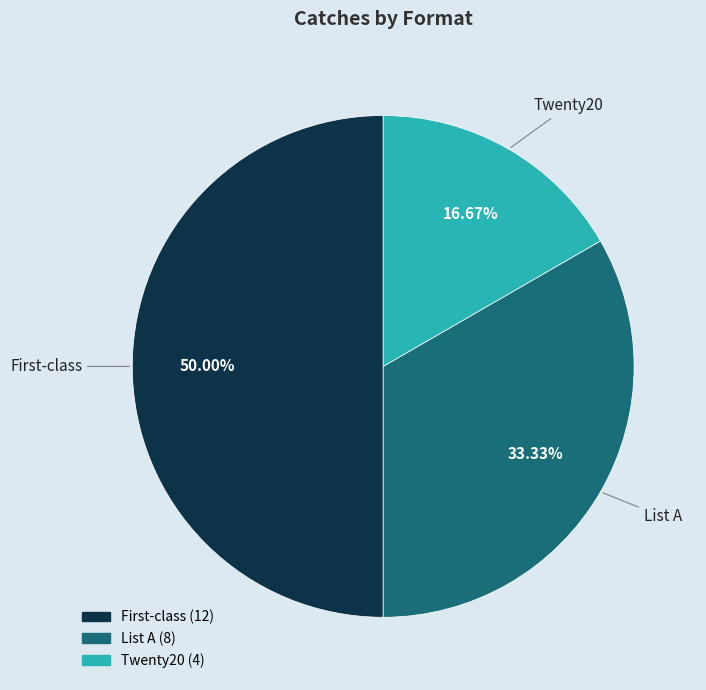

What percentage is NOT represented by Twenty20?

83.3%